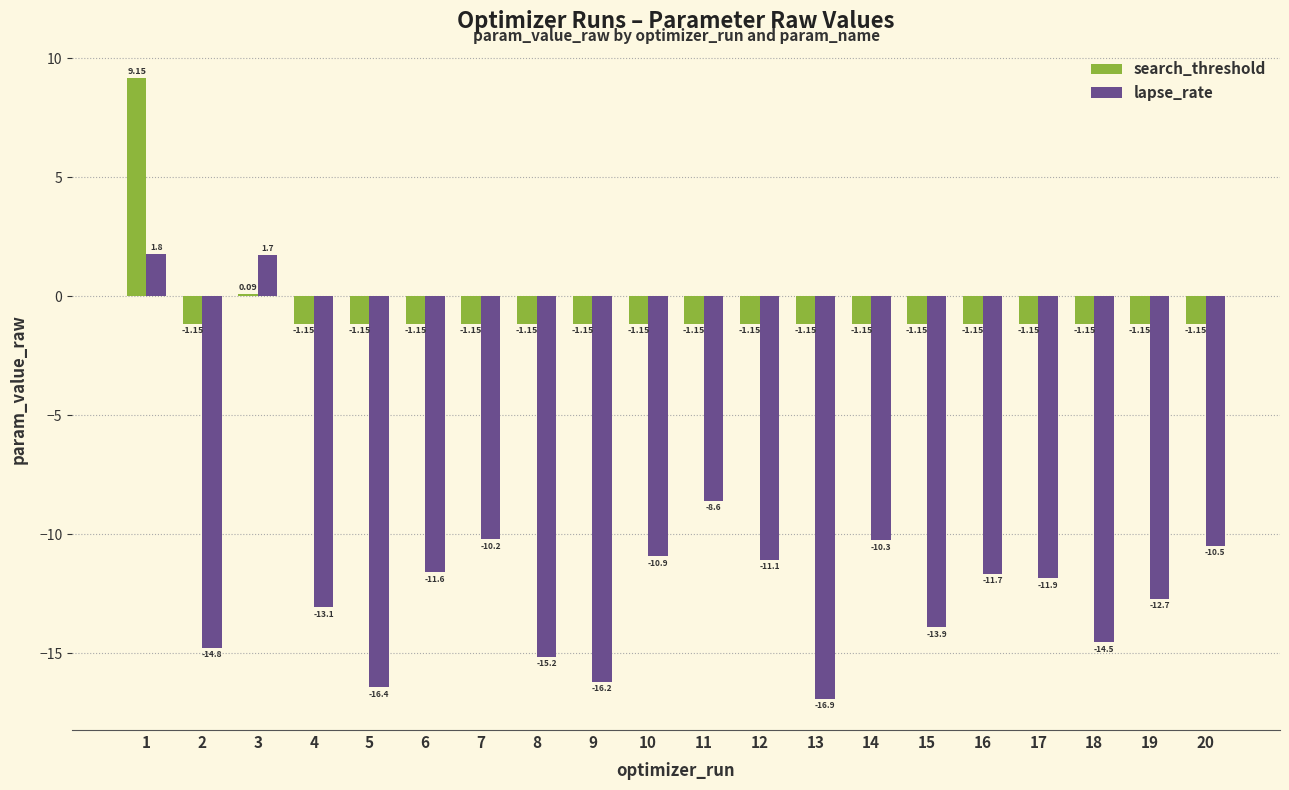

Between 4 and 20, which series saw the biggest shift?

lapse_rate